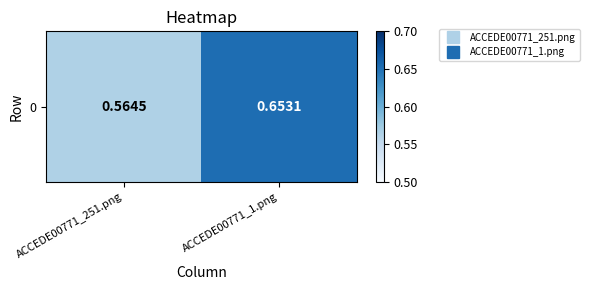

What is the sum of the values at ACCEDE00771_1.png and ACCEDE00771_251.png?

1.2